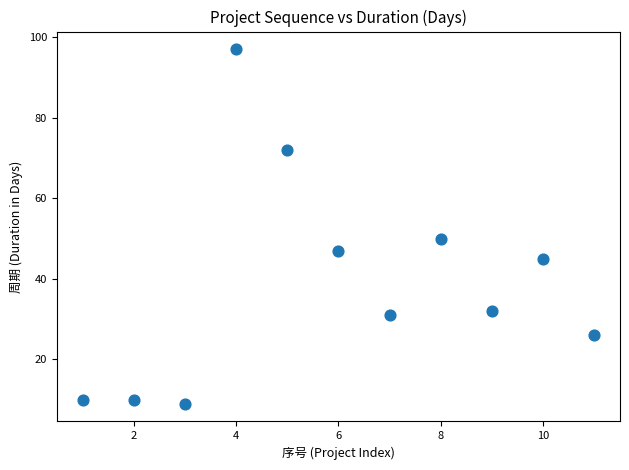

What is the average X value?

6